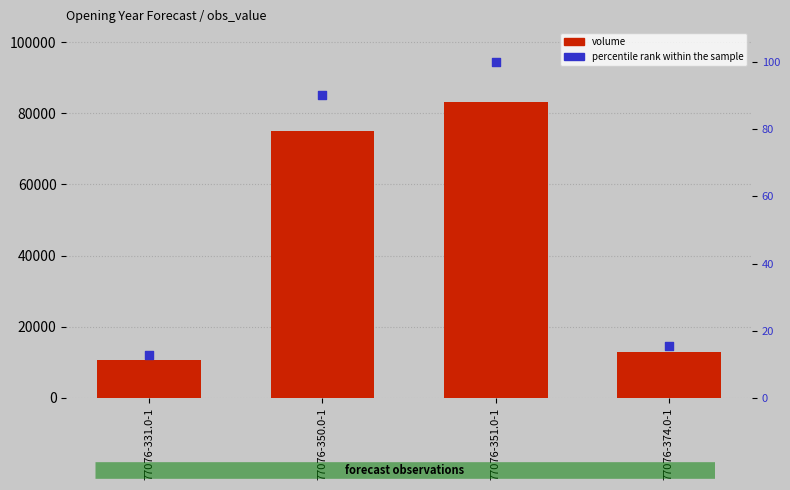

Which series has the largest Y range (max minus min)?

volume